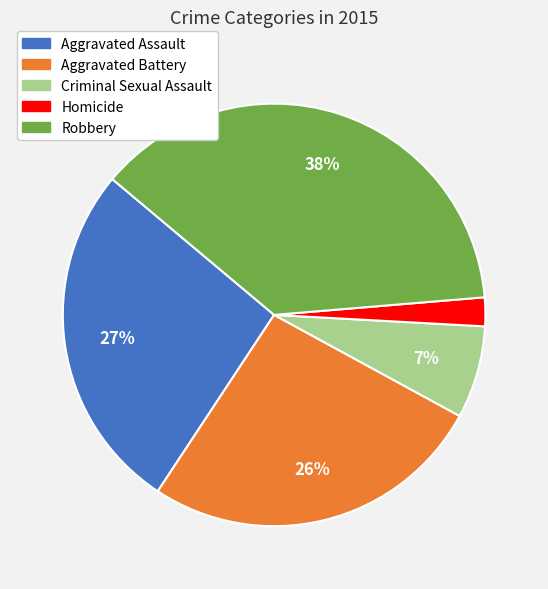

The Criminal Sexual Assault slice represents 19% of the pie. True or false?

False